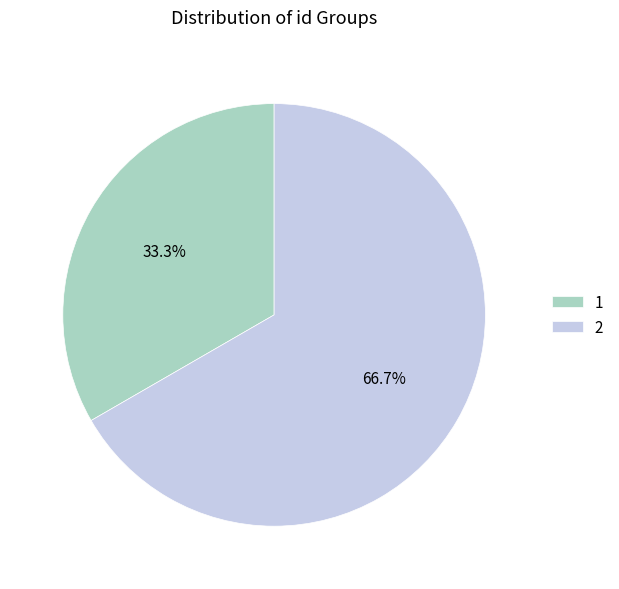

What percentage do 1 and 2 together represent?

100.0%